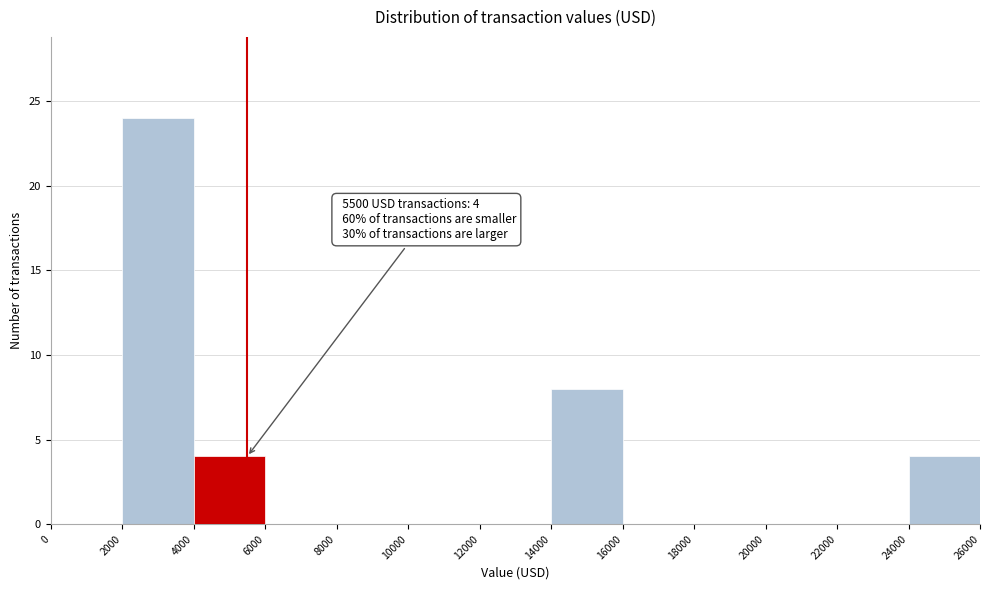

Over which range of the x-axis is the bar tallest?

2000 to 4000